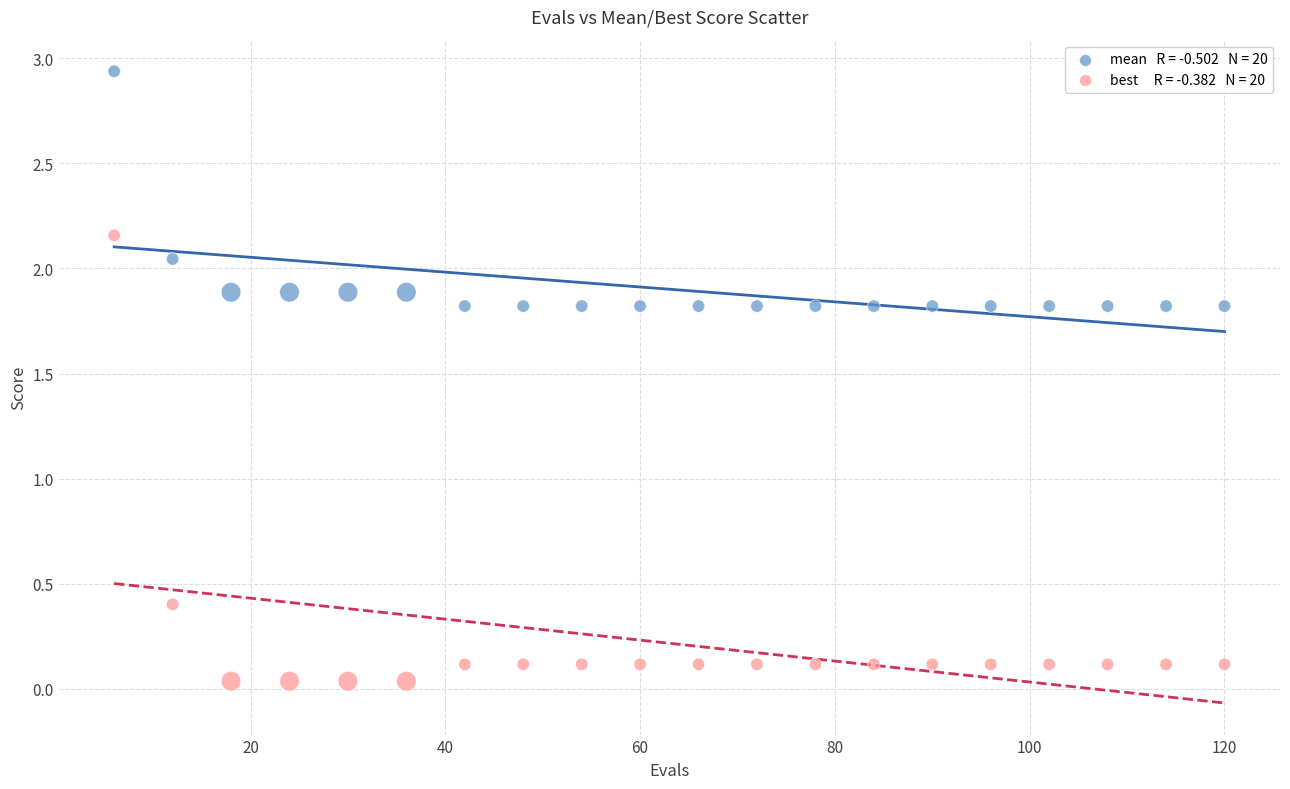

Across all series, what Y value is closest to 1?

0.4